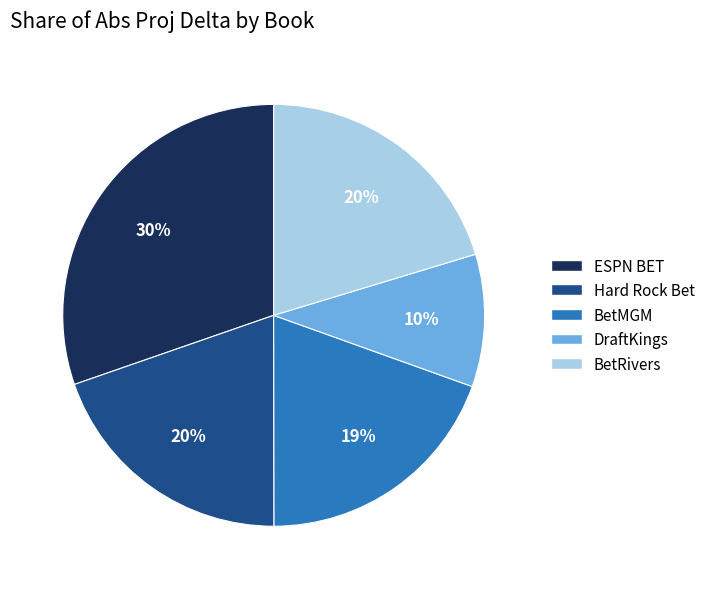

How many segments does this pie chart have?

5